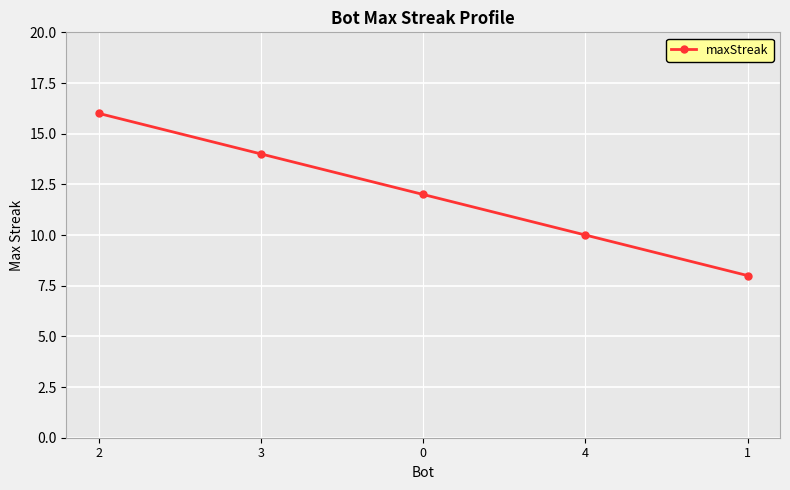

What is the sum of all values?

60